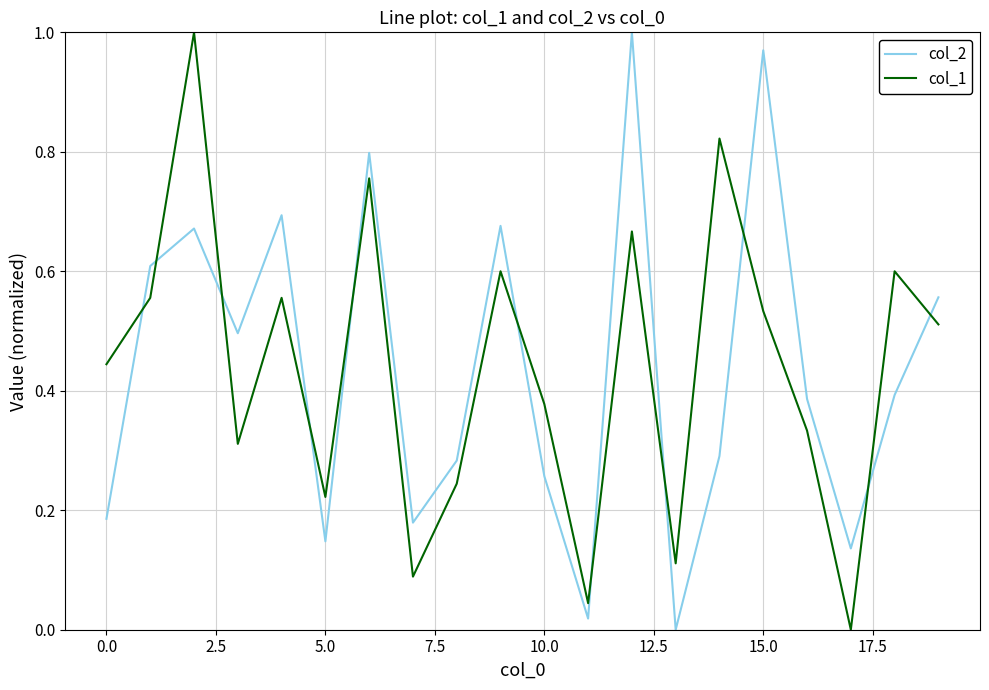

True or false: col_1 and col_2 cross at least once.

True